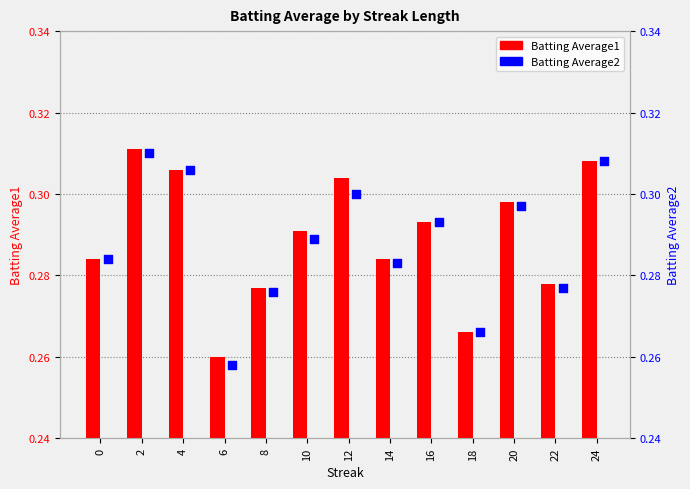

Which series reaches the minimum Y coordinate?

Batting Average2